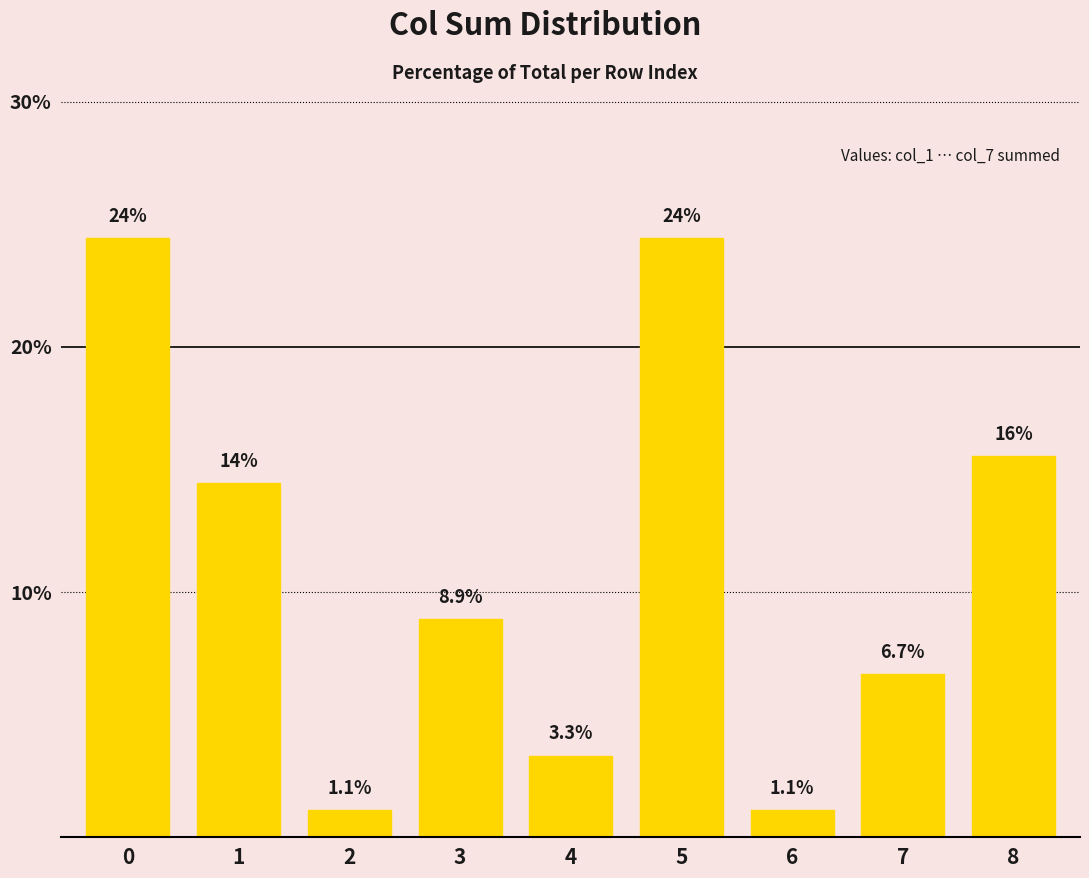

What is the sum of the values at 7 and 1?

21.1